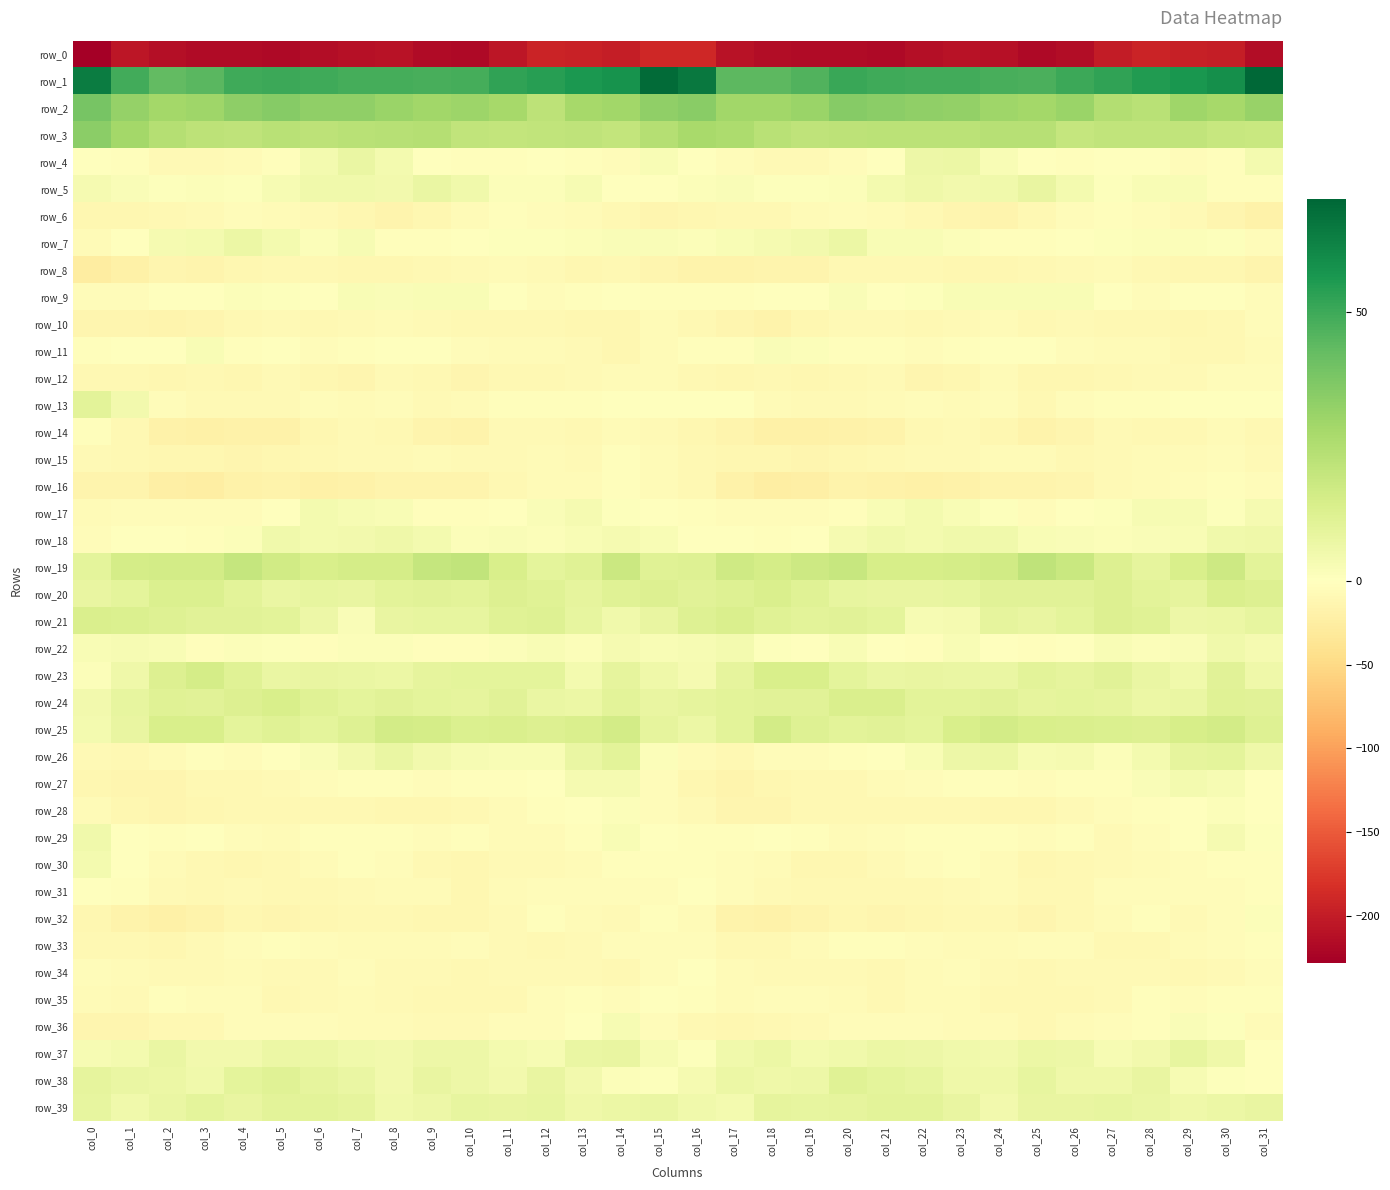

What is the difference between the highest and lowest values at col_2?

256.9